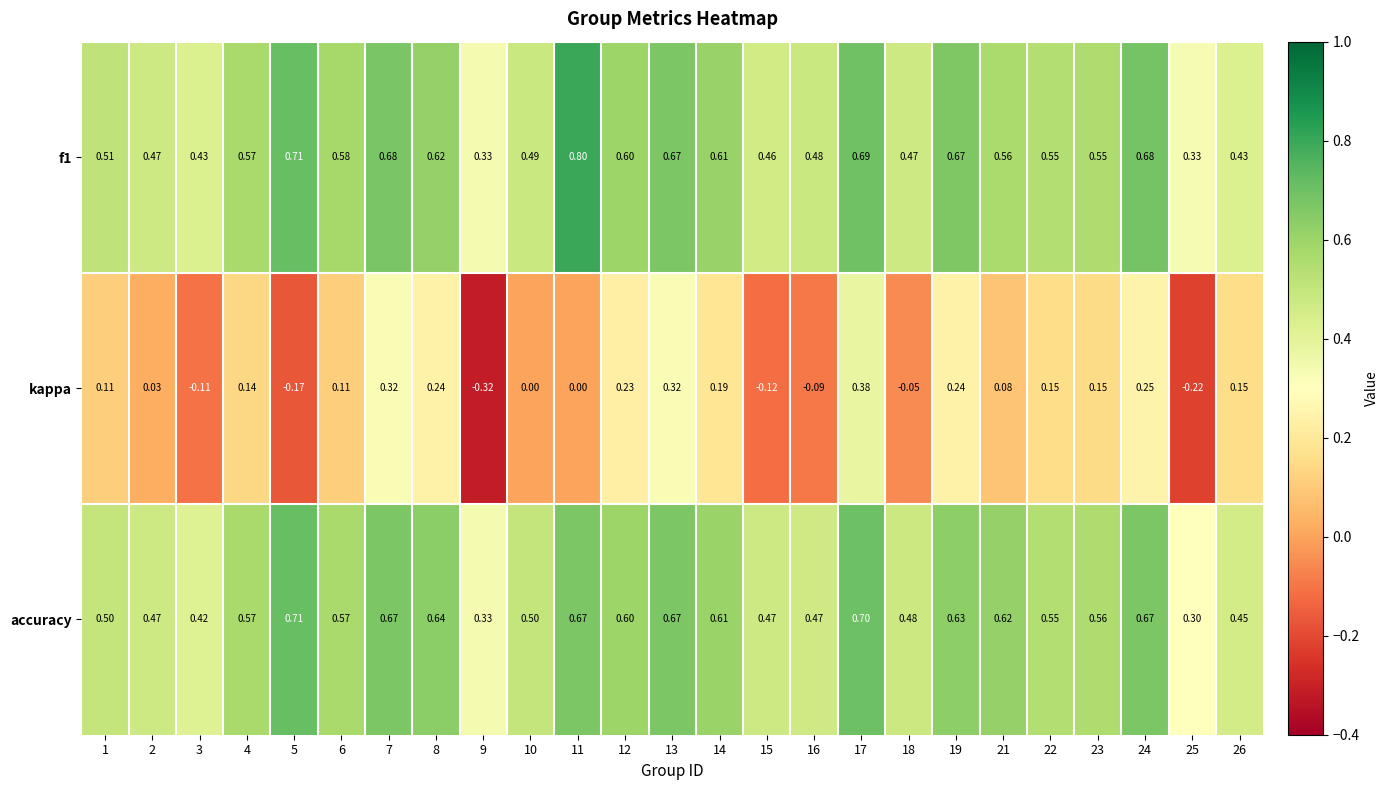

Which series changed the most between 4 and 14?

kappa